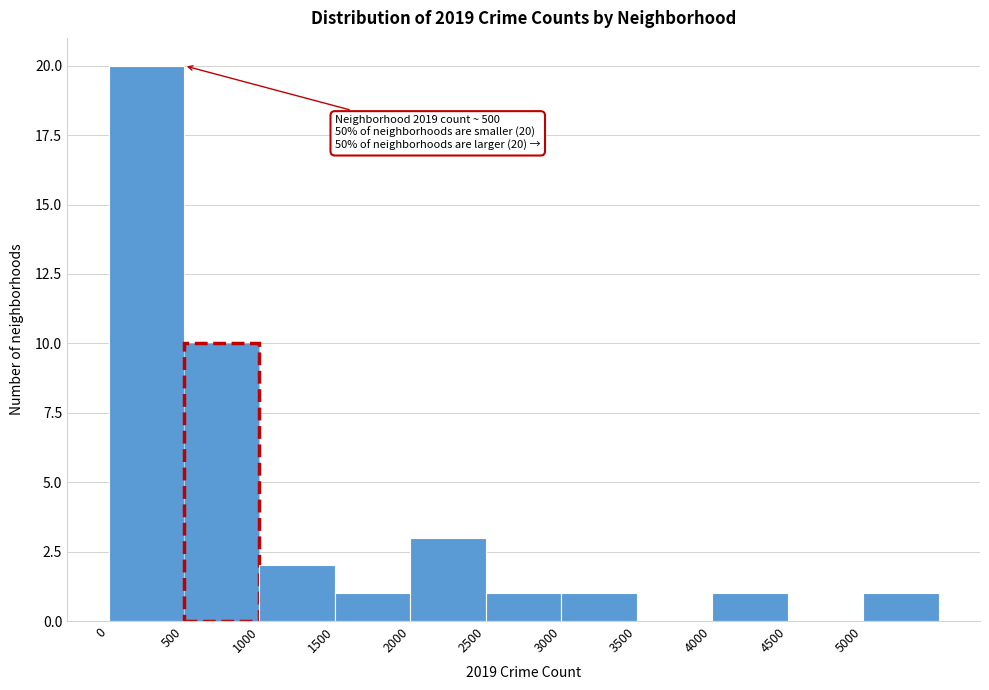

Which range on the x-axis has the tallest bar?

0 to 500